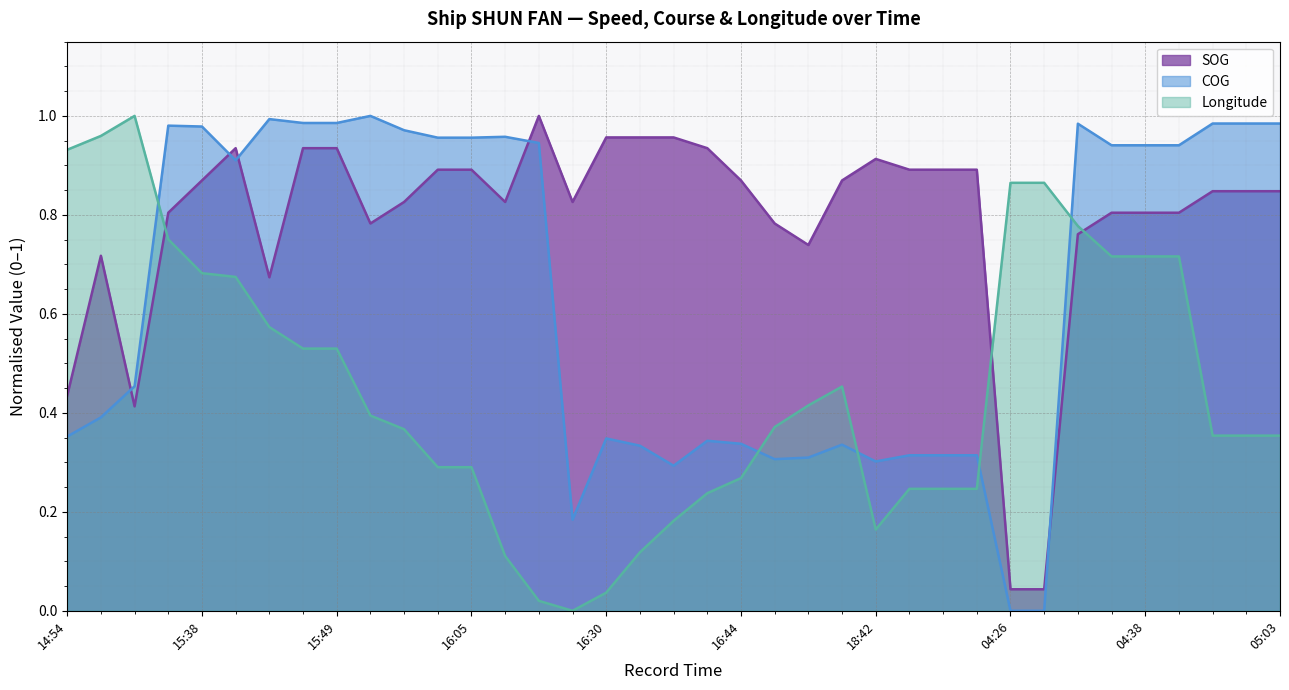

What is the greatest value displayed?

1.0